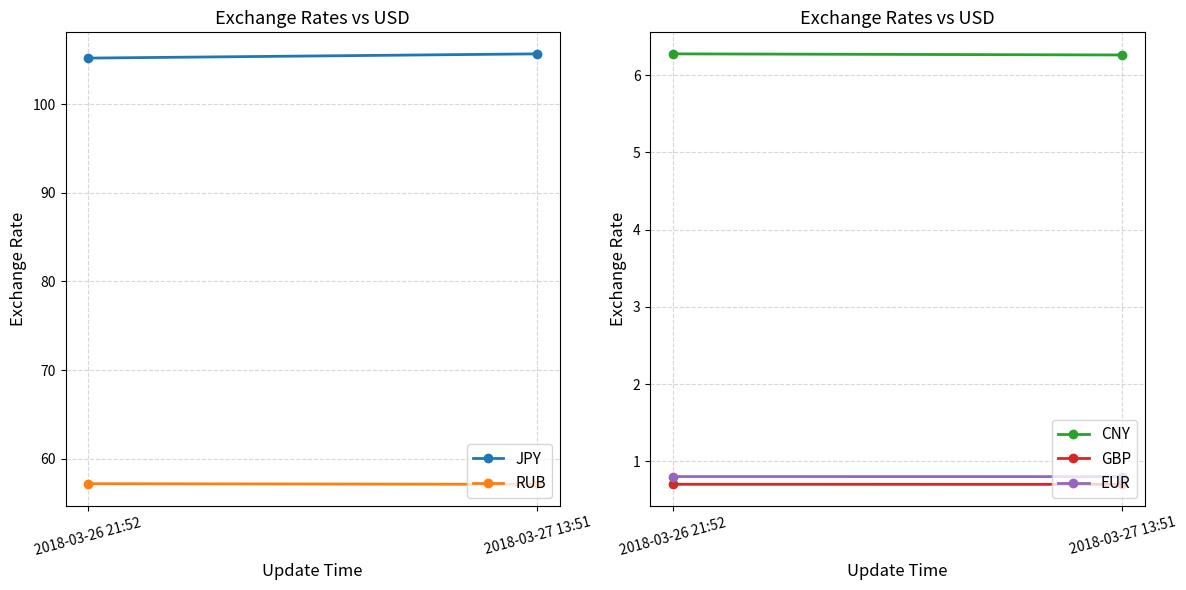

Reading left to right, transcribe all the data shown in this chart.

JPY: 2018-03-26 21:52=105.2	2018-03-27 13:51=105.7
RUB: 2018-03-26 21:52=57.2	2018-03-27 13:51=57.1
CNY: 2018-03-26 21:52=6.3	2018-03-27 13:51=6.3
GBP: 2018-03-26 21:52=0.7	2018-03-27 13:51=0.7
EUR: 2018-03-26 21:52=0.8	2018-03-27 13:51=0.8